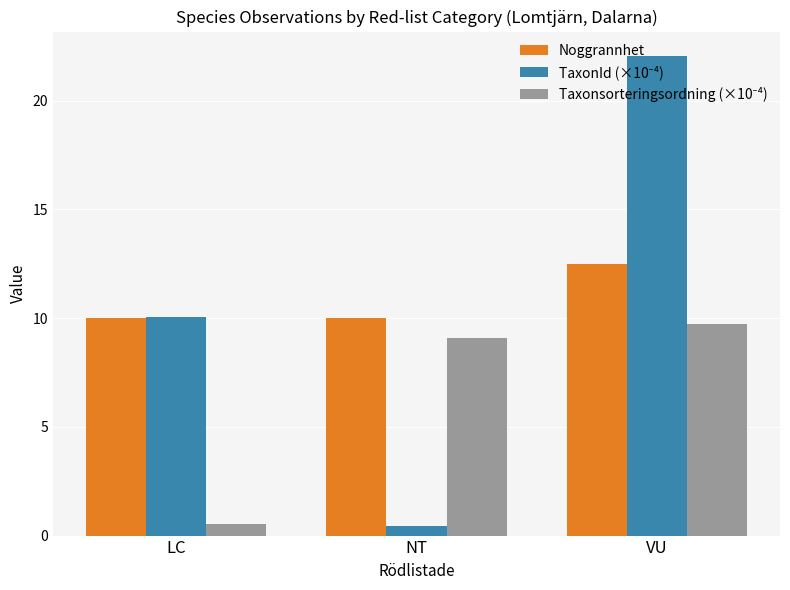

How many bars are there in each group?

3